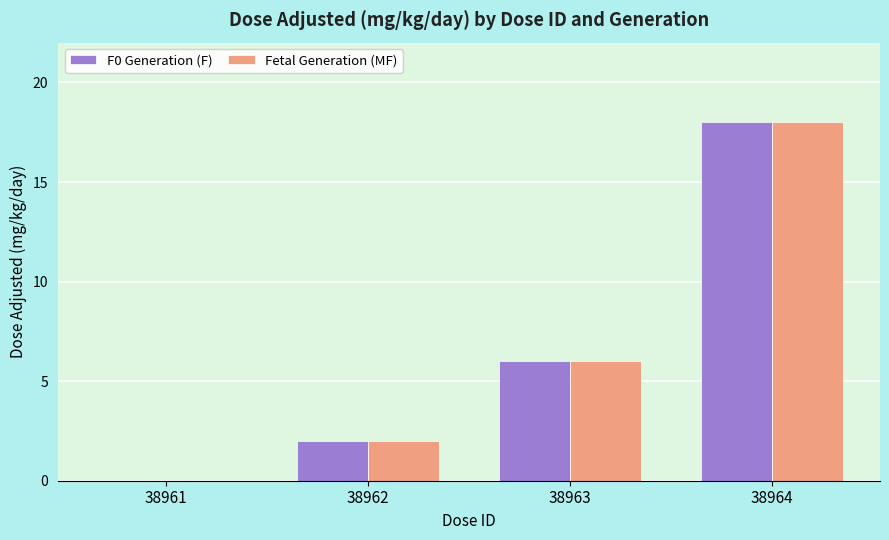

What is the sum of the F0 Generation (F) values at 38963 and 38964?

24